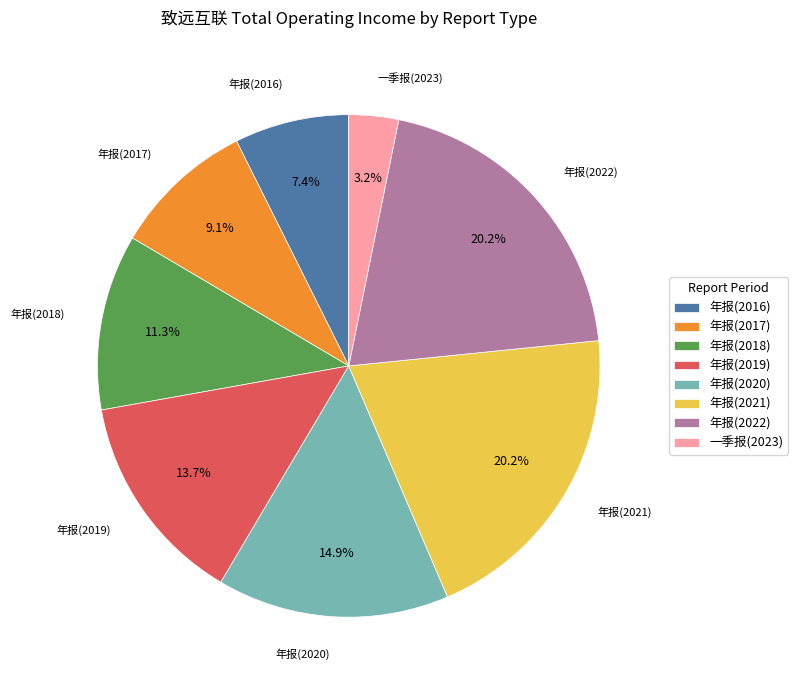

To the nearest percent, what is the average slice percentage?

12%